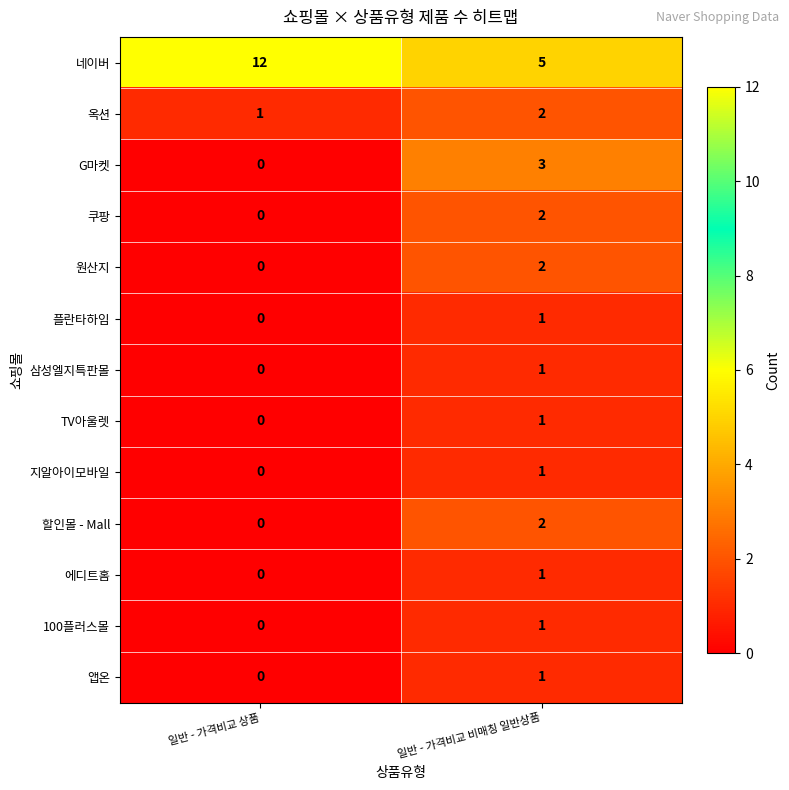

At which label is 할인몰 - Mall closest to 1?

일반 - 가격비교 상품